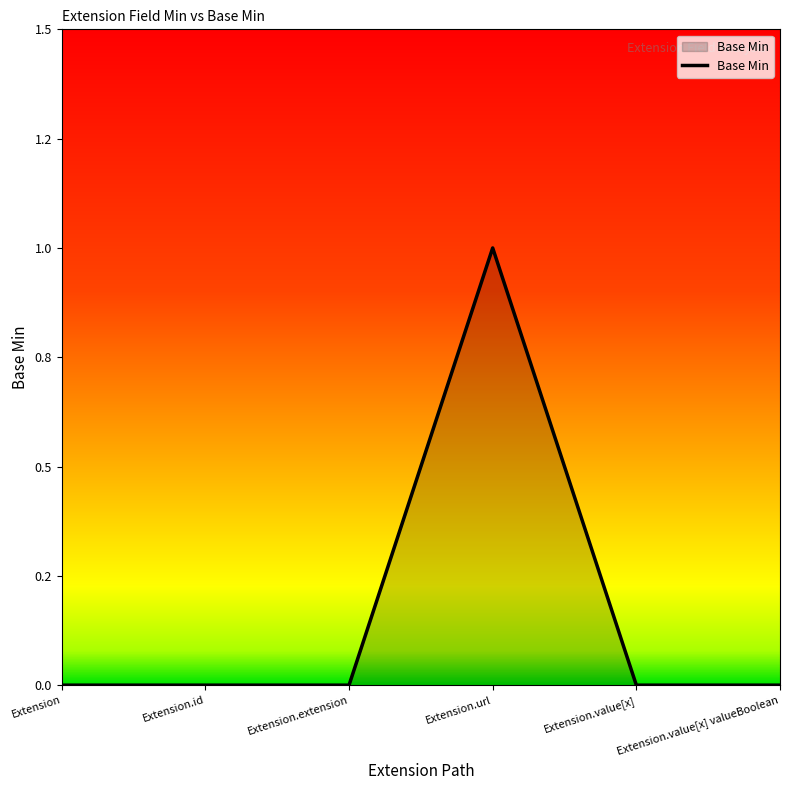

Reading left to right, extract all data points from this chart.

Extension=0	Extension.id=0	Extension.extension=0	Extension.url=1	Extension.value[x]=0	Extension.value[x] valueBoolean=0